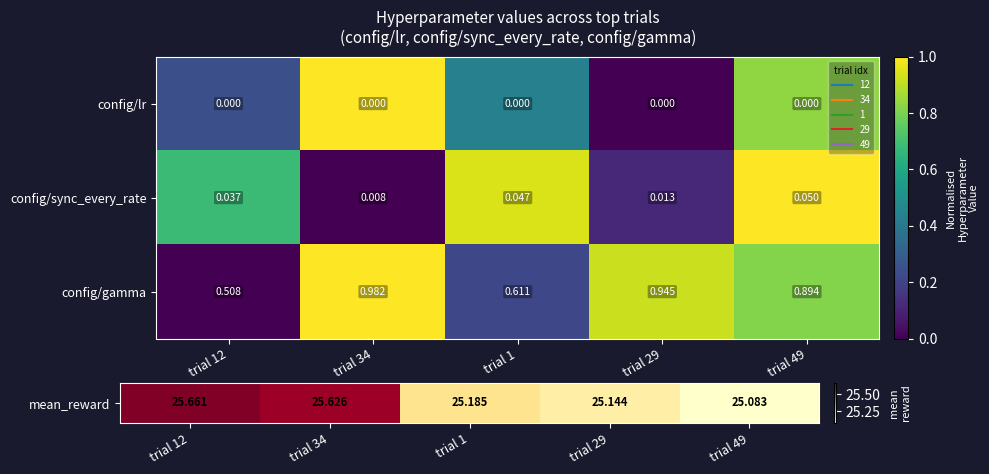

Which series changed the most between trial 34 and trial 49?

config/gamma